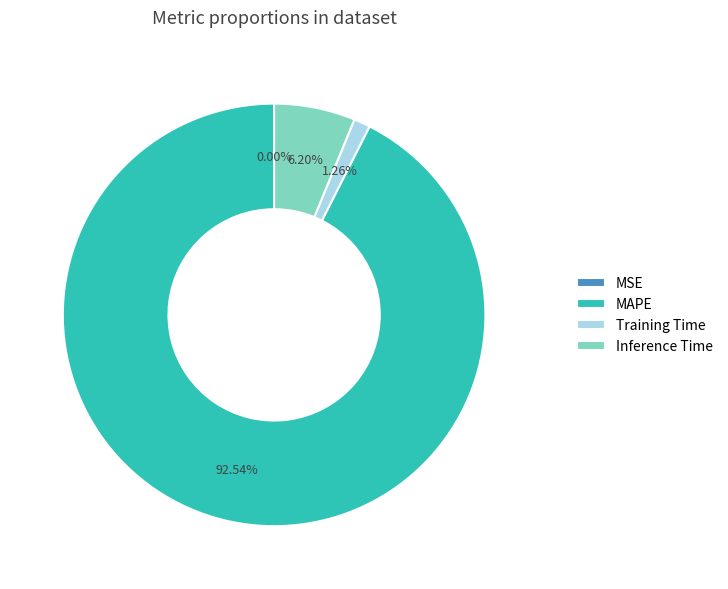

Is it true that MAPE is 93% of the pie?

True